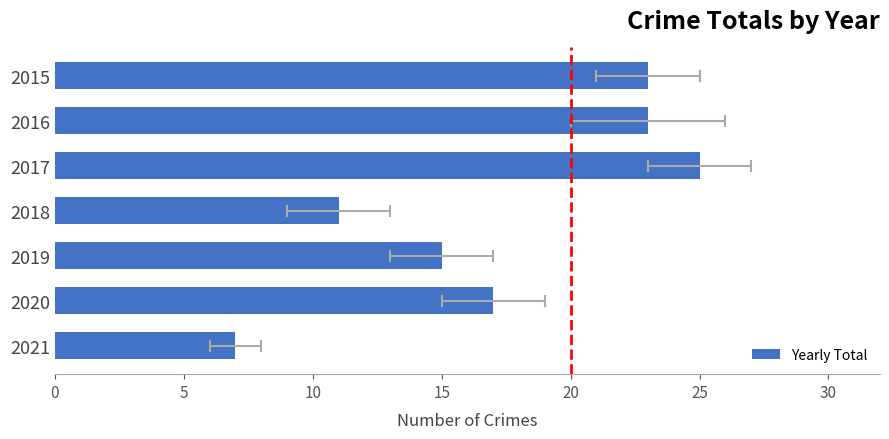

What is the minimum value shown in the chart?

7